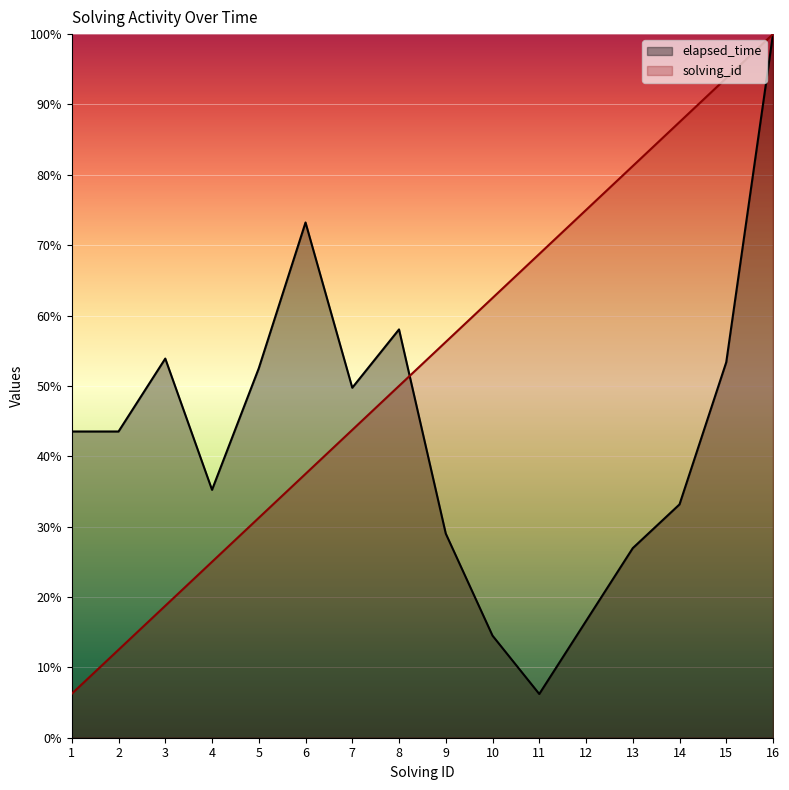

How many intersections are there between solving_id and elapsed_time?

1